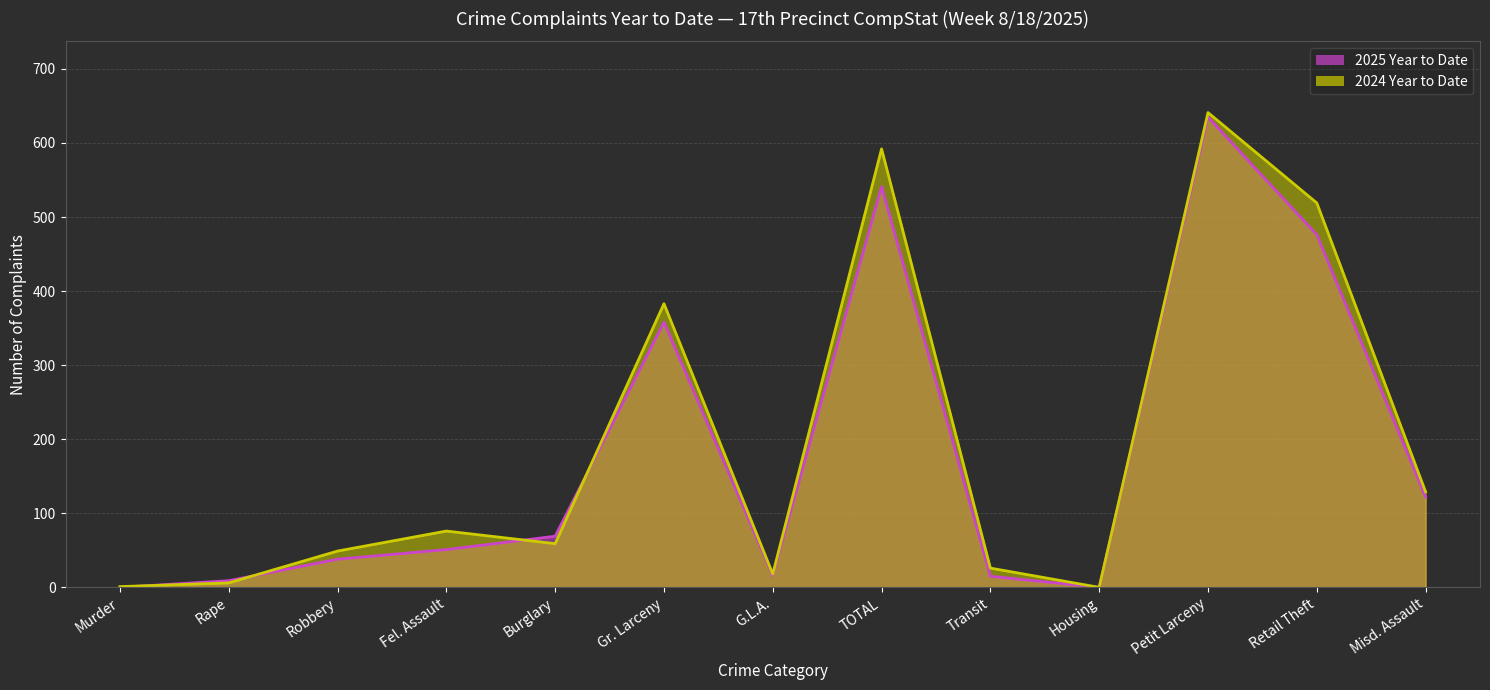

The value of 2024 Year to Date at Gr. Larceny is 383. True or false?

True